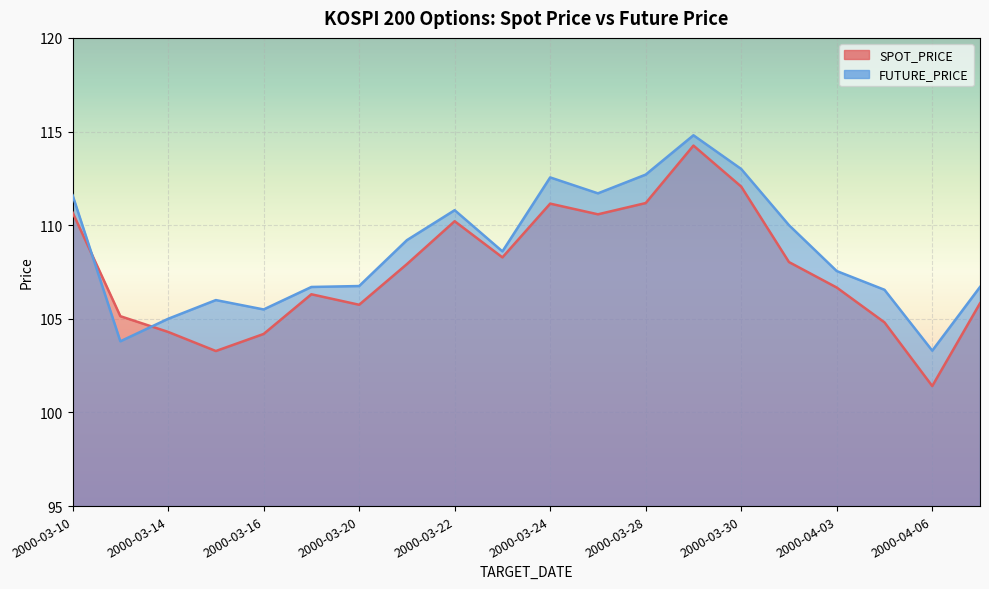

Does the chart display data point markers on the line(s)?

No